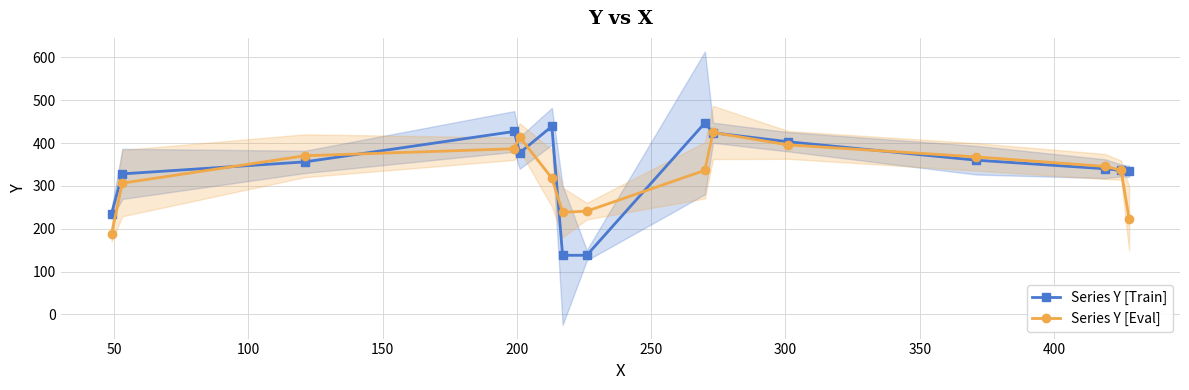

How many values in the Series Y [Train] series exceed 356?

7